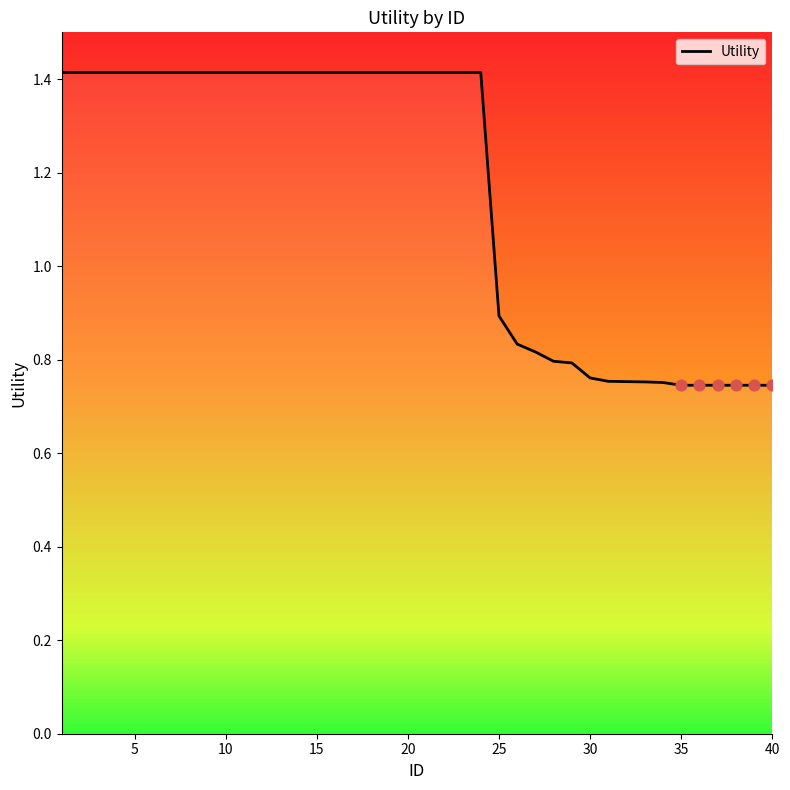

What is the greatest value displayed?

1.4